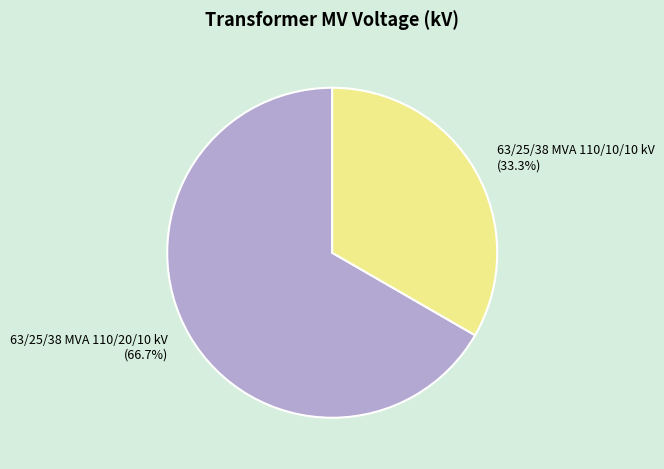

Is it true that 63/25/38 MVA 110/10/10 kV is 22% of the pie?

False